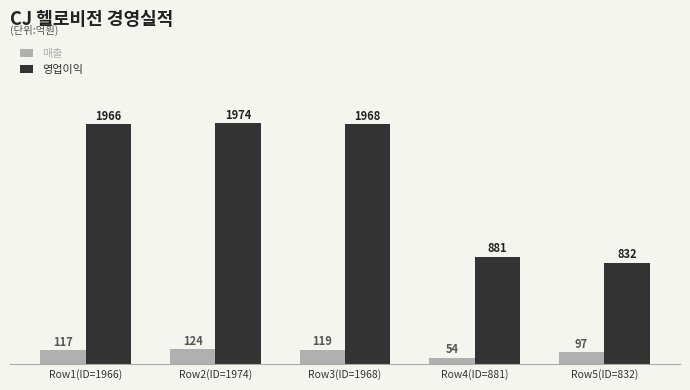

What is the difference between the 매출 values at Row1(ID=1966) and Row5(ID=832)?

20